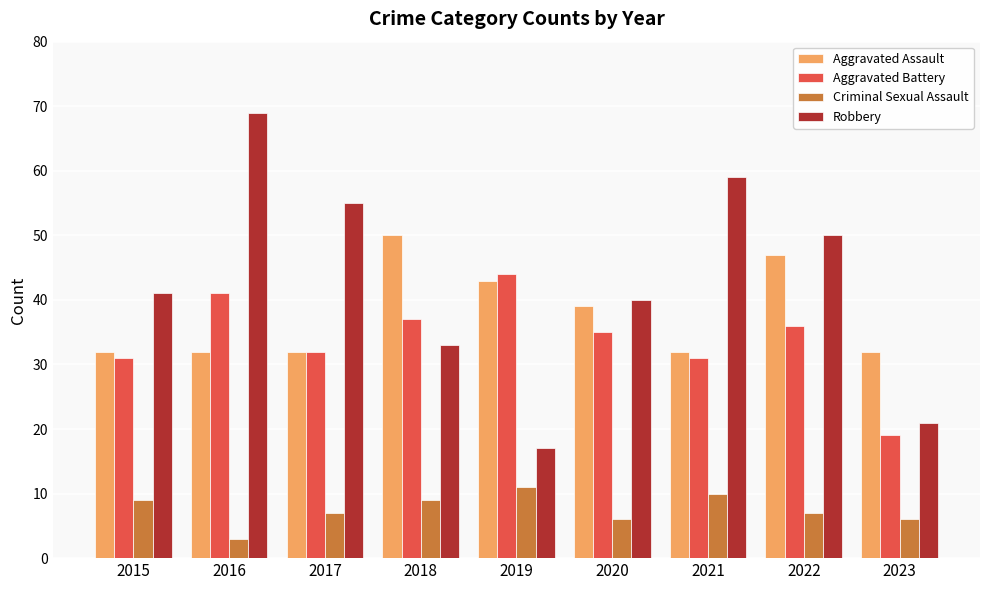

What is the total value across all series at 2022?

140